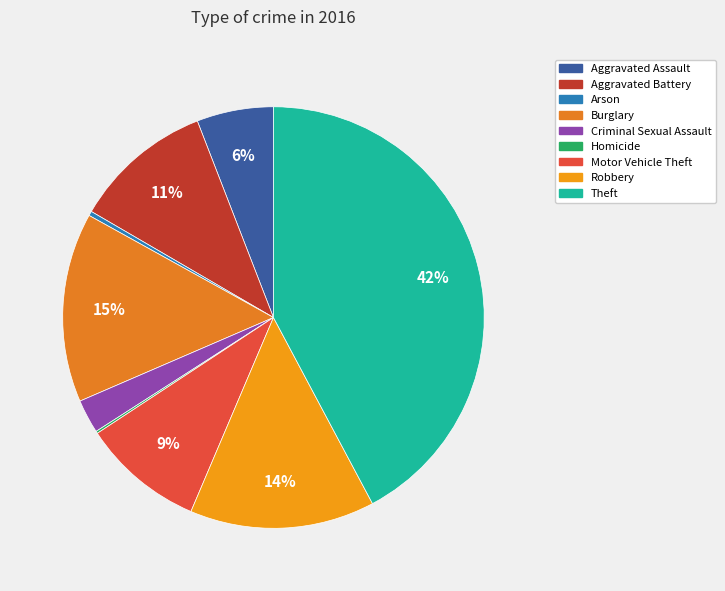

Rank the categories by value from lowest to highest.

Homicide, Arson, Criminal Sexual Assault, Aggravated Assault, Motor Vehicle Theft, Aggravated Battery, Robbery, Burglary, Theft